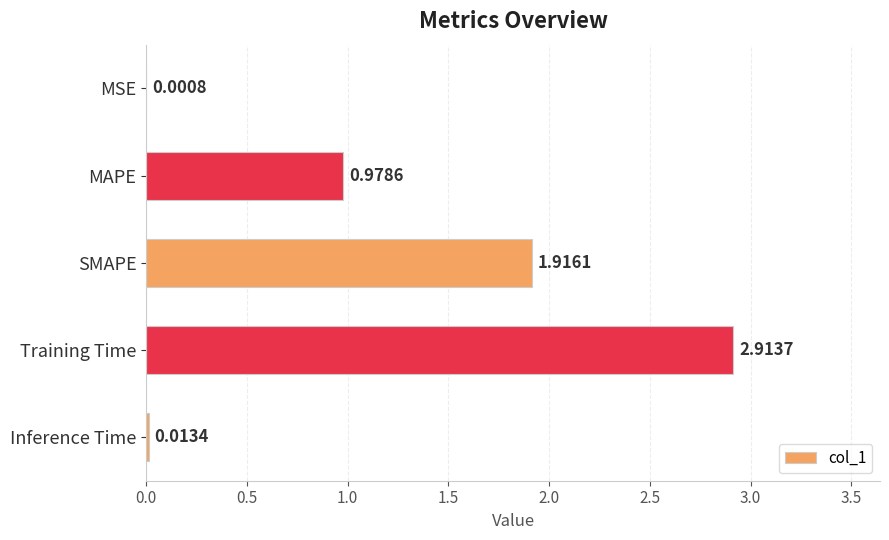

What is the sum of all values?

5.8